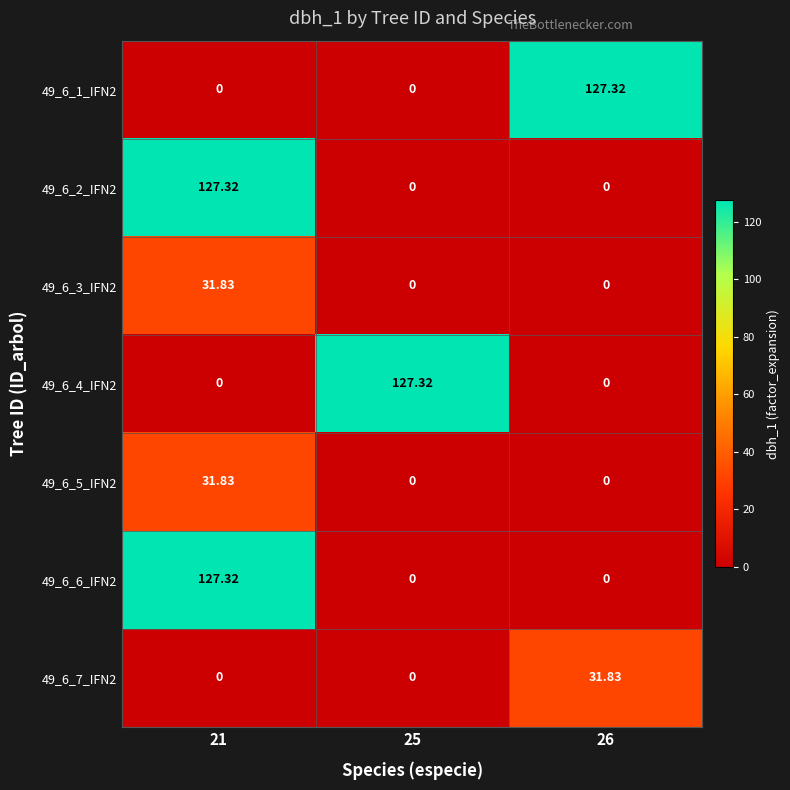

How many values in the 49_6_6_IFN2 series exceed 0?

1